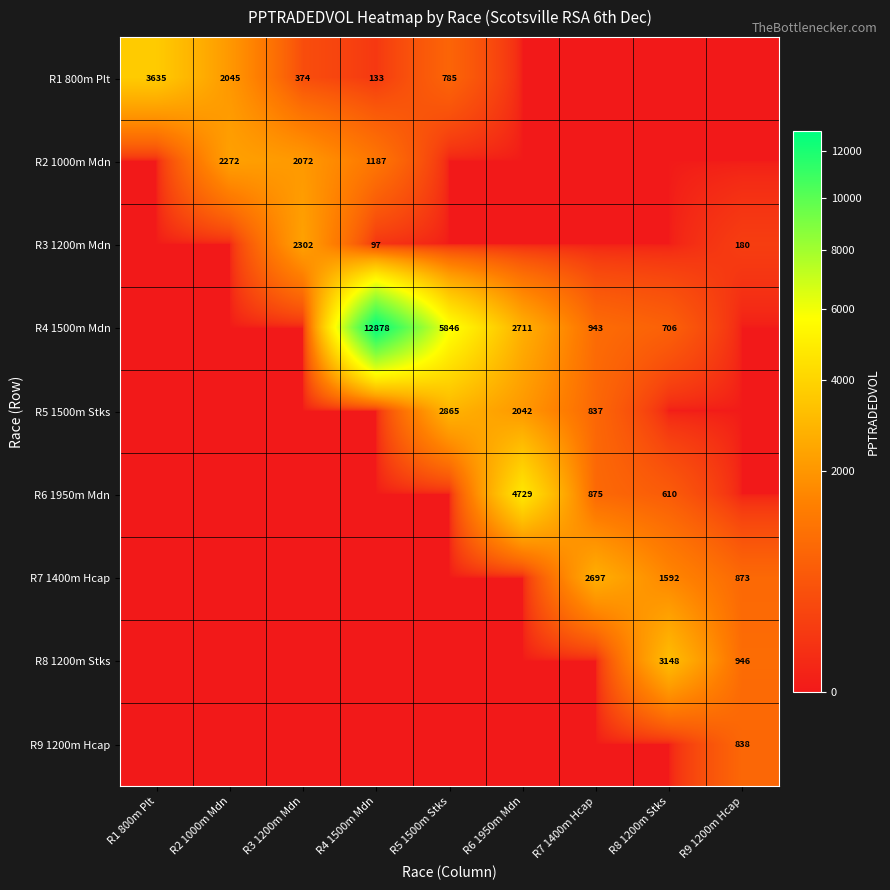

What is the spread (max minus min) of values at R4 1500m Mdn?

12877.5